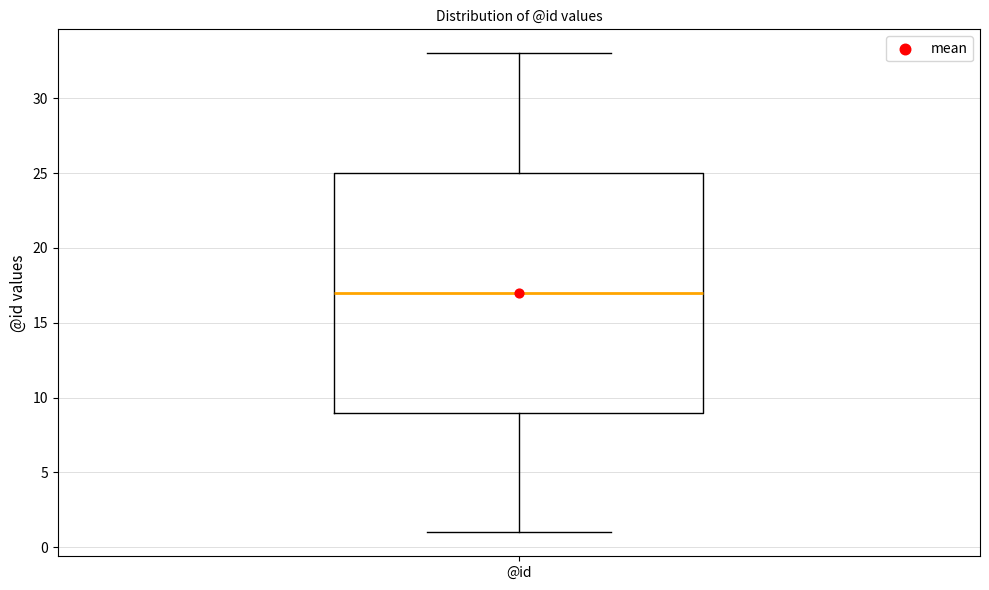

Where does the median line of the box for @id sit on the y-axis? The values are not printed on the chart, so give them approximately, as read against the axis.

17